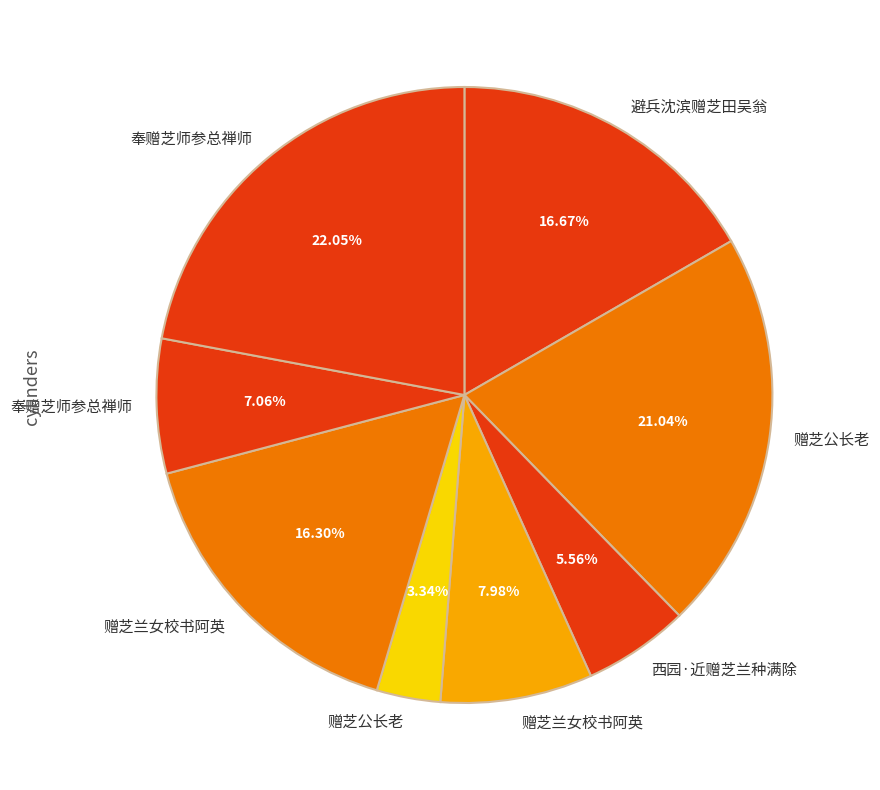

Rank the categories by value from highest to lowest.

奉赠芝师参总禅师, 赠芝公长老, 避兵沈滨赠芝田吴翁, 赠芝兰女校书阿英, 赠芝兰女校书阿英, 奉赠芝师参总禅师, 西园·近赠芝兰种满除, 赠芝公长老